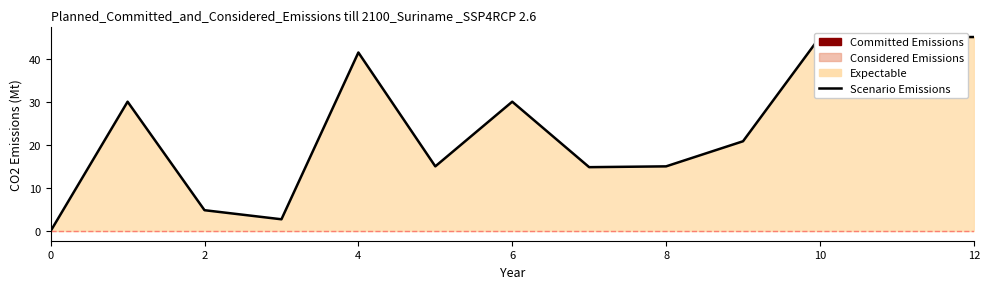

Is it true that the value at 0 is 14.4?

False